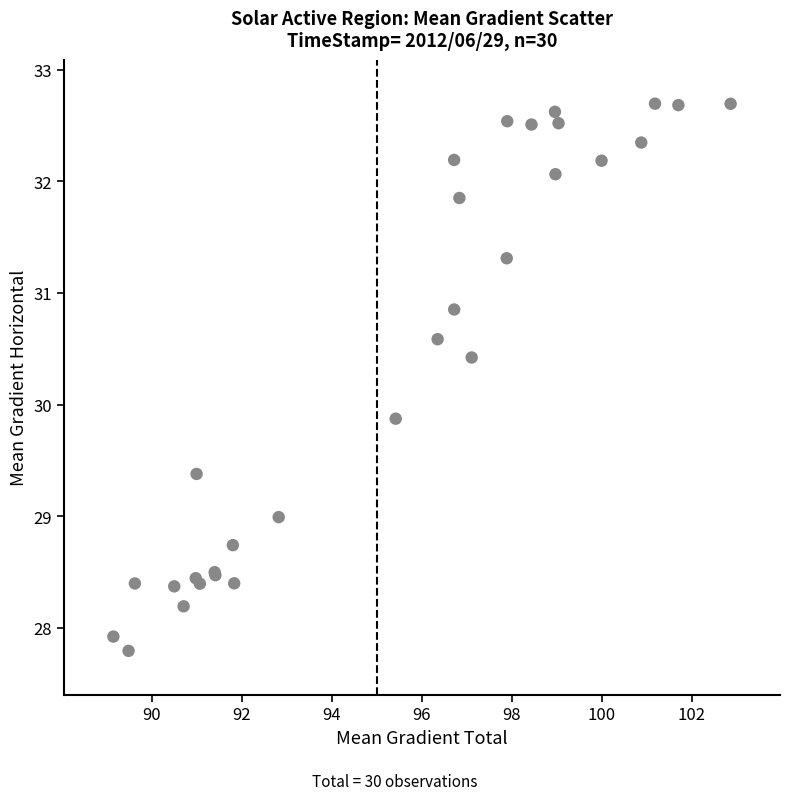

What Y value in the scatter plot is closest to 30?

29.9